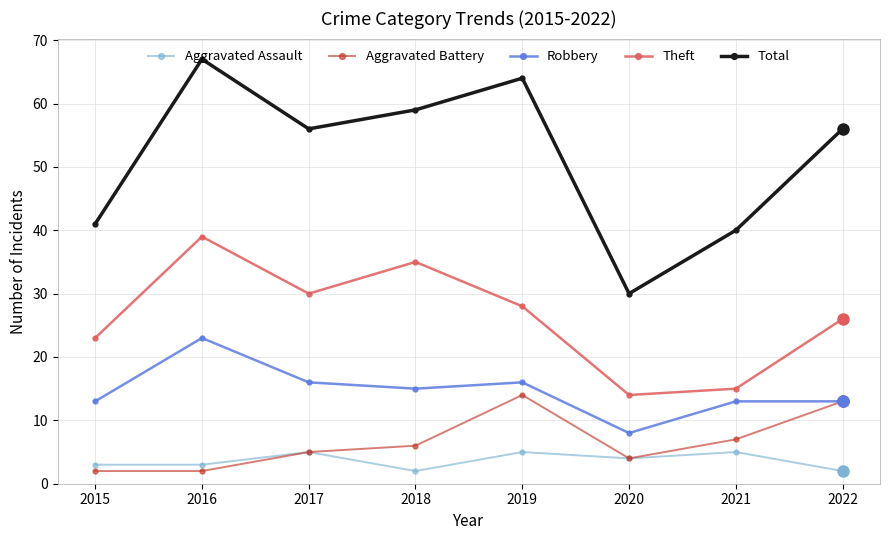

What is the value of the Theft point at the 8th from the left?

26